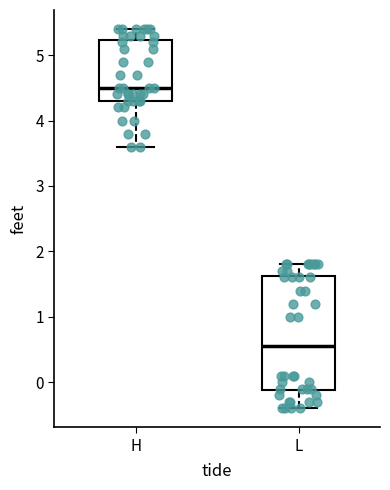

Reading left to right, transcribe this box plot: for each box, give where its median line is, the range the box spans, and where its two whiskers end, as read against the y-axis. The values are not printed on the chart, so give them approximately, as read against the axis.

H: median 4.5, box 4.3 to 5.2, whiskers 3.6 to 5.4
L: median 0.6, box -0.1 to 1.6, whiskers -0.4 to 1.8